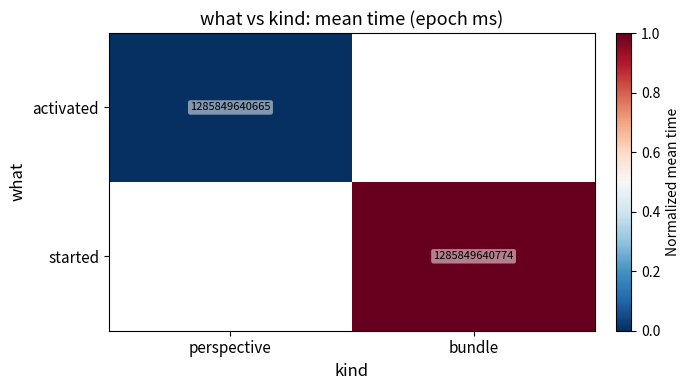

True or false: started has a value of 1285849640774 at bundle.

True